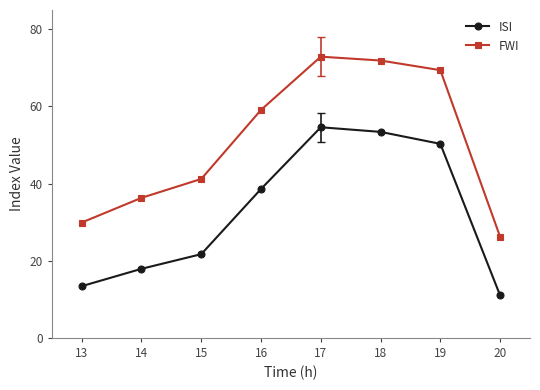

Reading right to left, what are all the values shown in this chart?

ISI: 11.0	50.3	53.4	54.6	38.6	21.7	17.9	13.4
FWI: 26.2	69.4	71.9	72.9	59.1	41.2	36.3	29.9